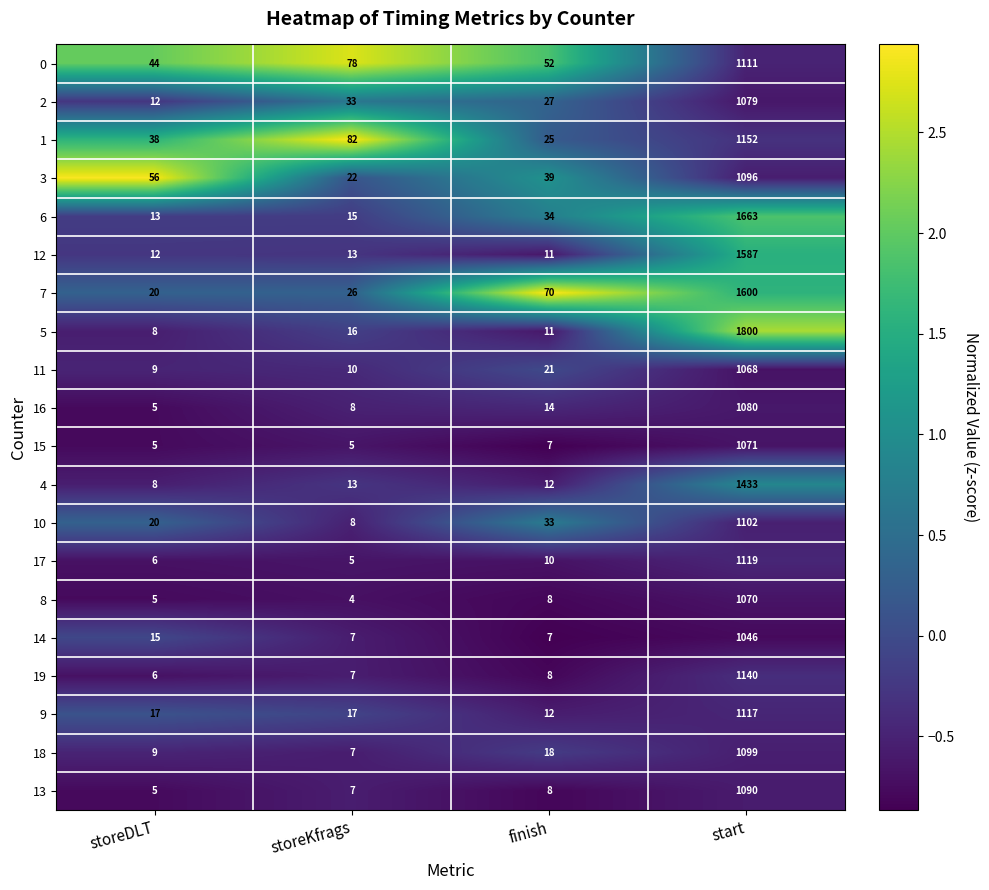

At which category is the sum across all series the highest?

start